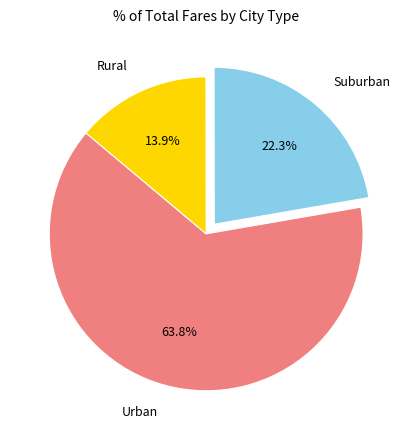

How many slices are in this pie chart?

3